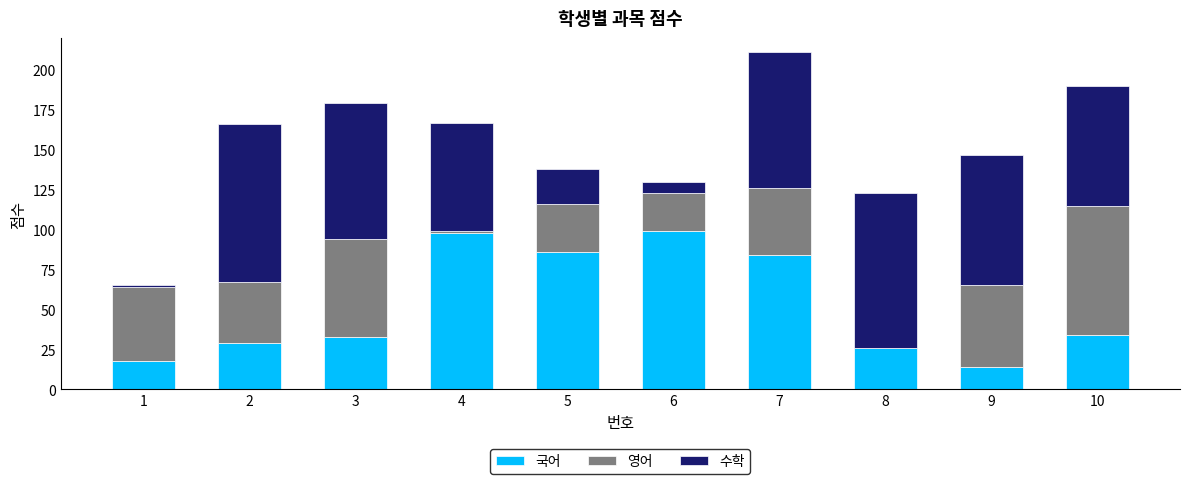

Is it true that 국어 equals 99 at 6?

True